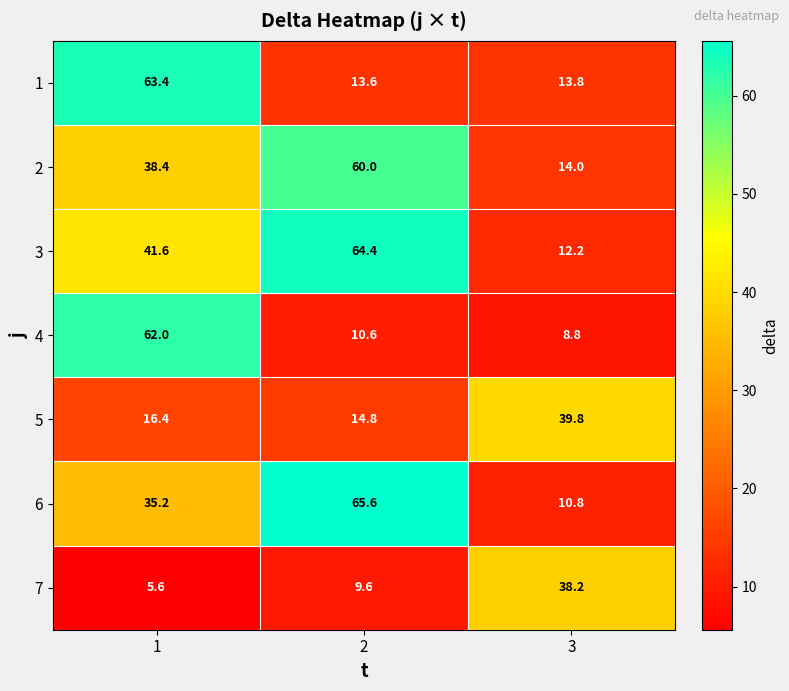

How many data points does each series have?

3